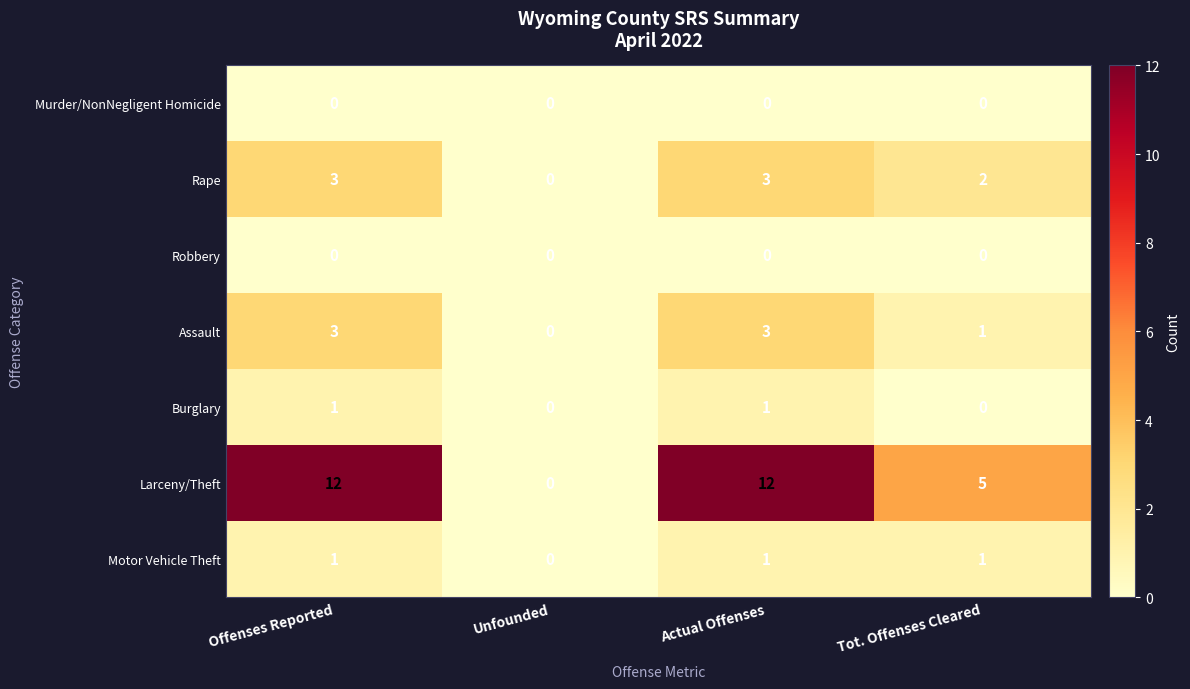

How many series are shown in this chart?

7